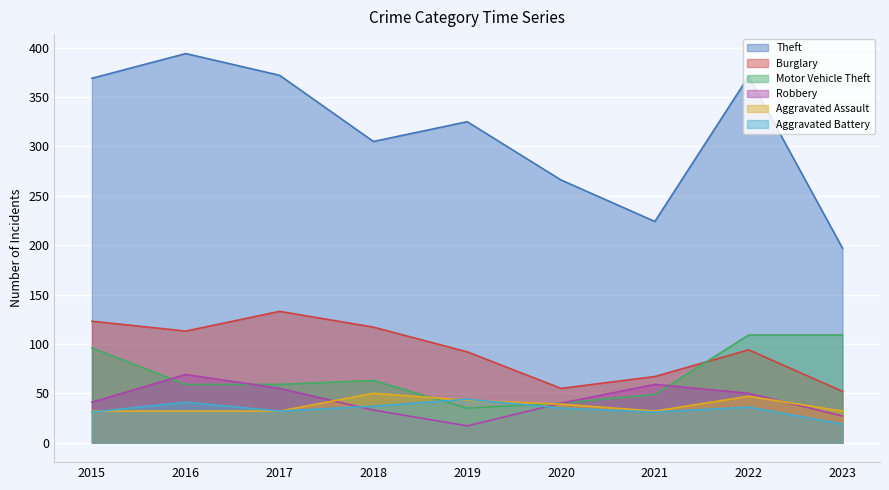

Where is the first local maximum for Motor Vehicle Theft?

2018